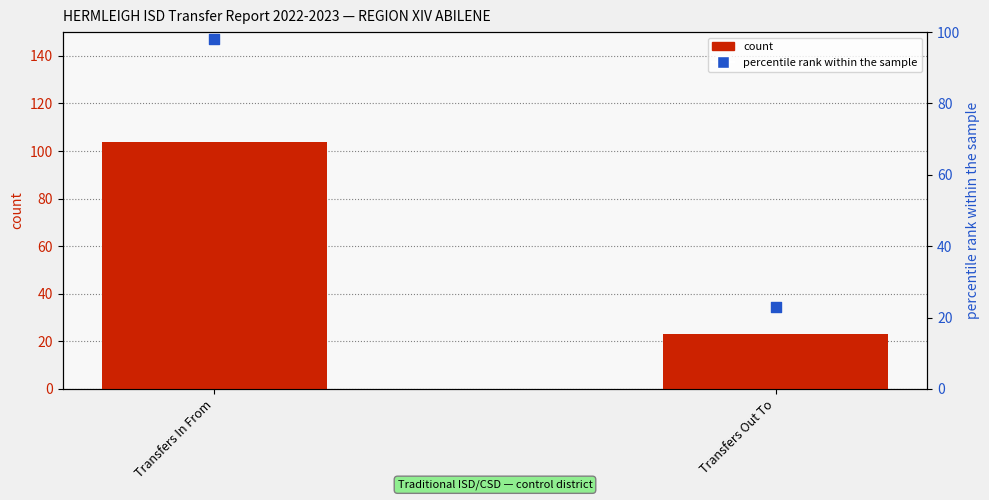

At which category is the sum across all series the highest?

Transfers In From